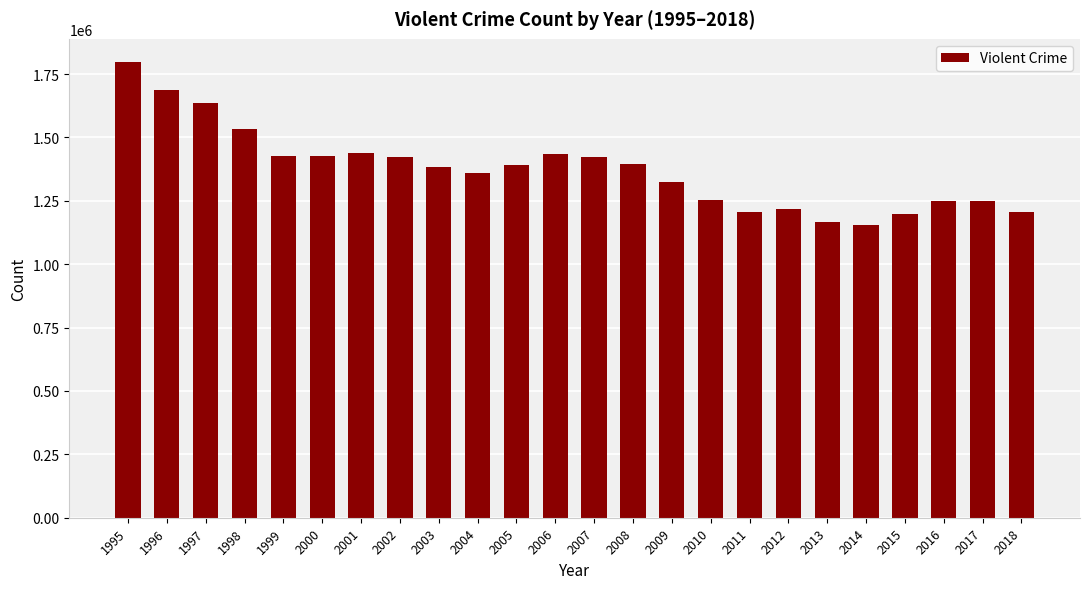

Which label corresponds to the smallest value in the chart?

2014